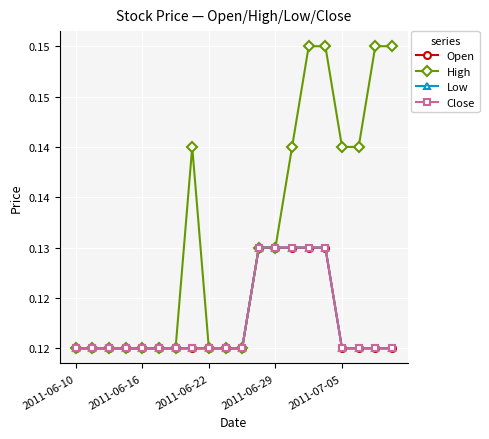

Count the Open values in the range 0 to 1.

20